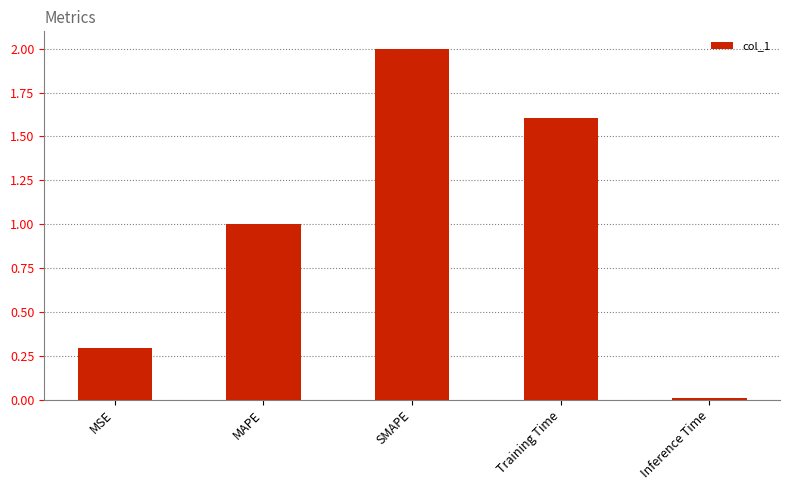

The chart shows a value of 1.0 at MAPE. True or false?

True